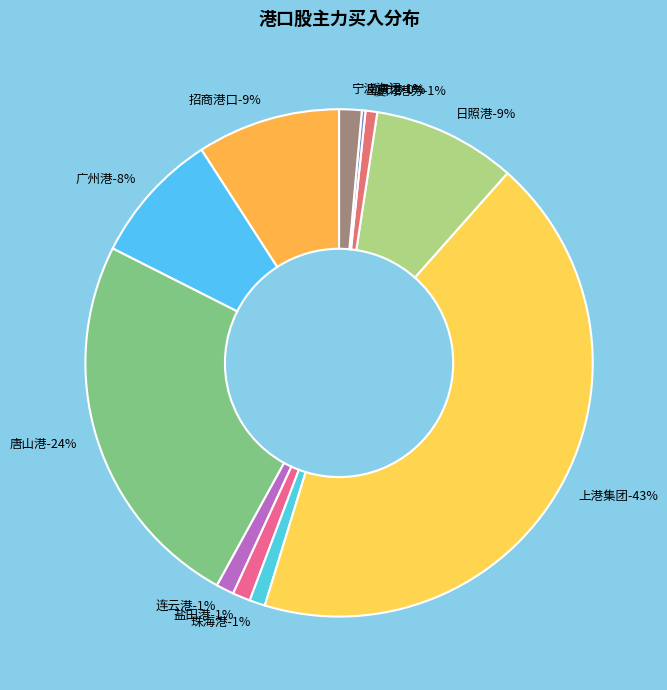

Is 盐田港 the majority of the pie?

No